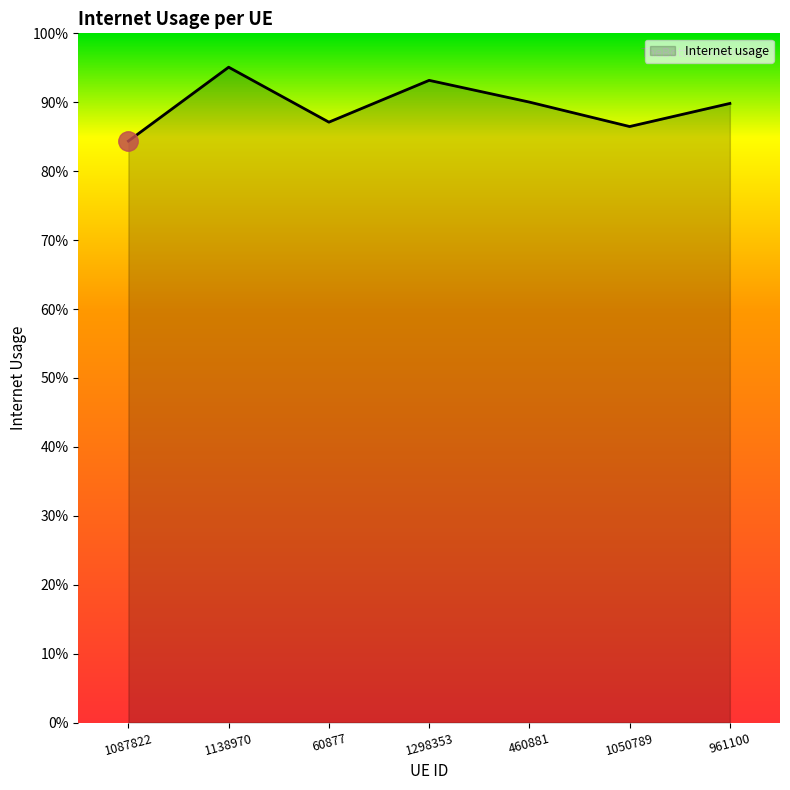

Where is the data nearest to the value 0?

1087822